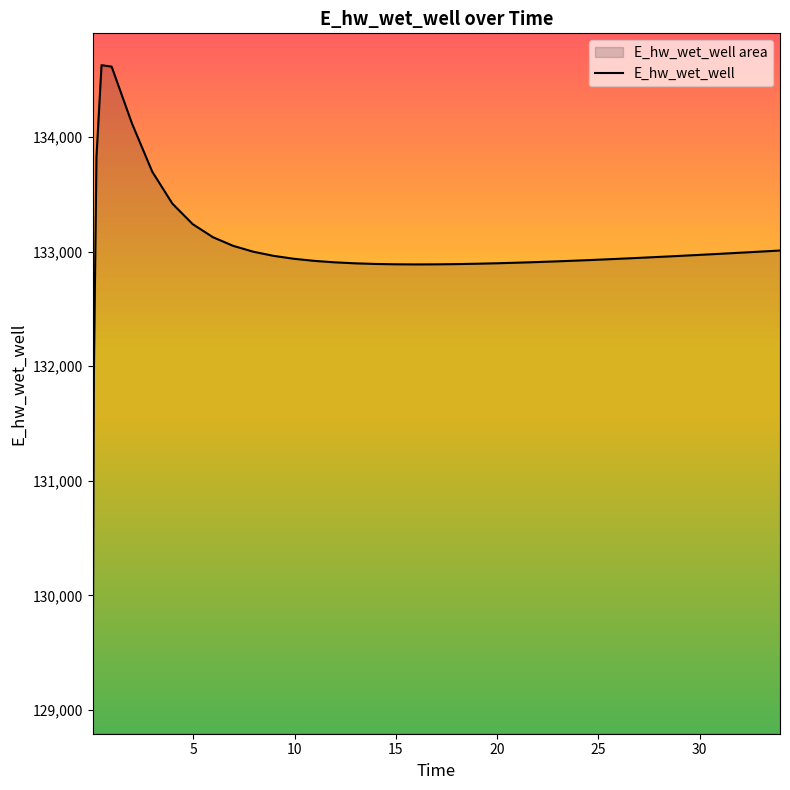

At which label does the data first exceed 132949?

0.21875